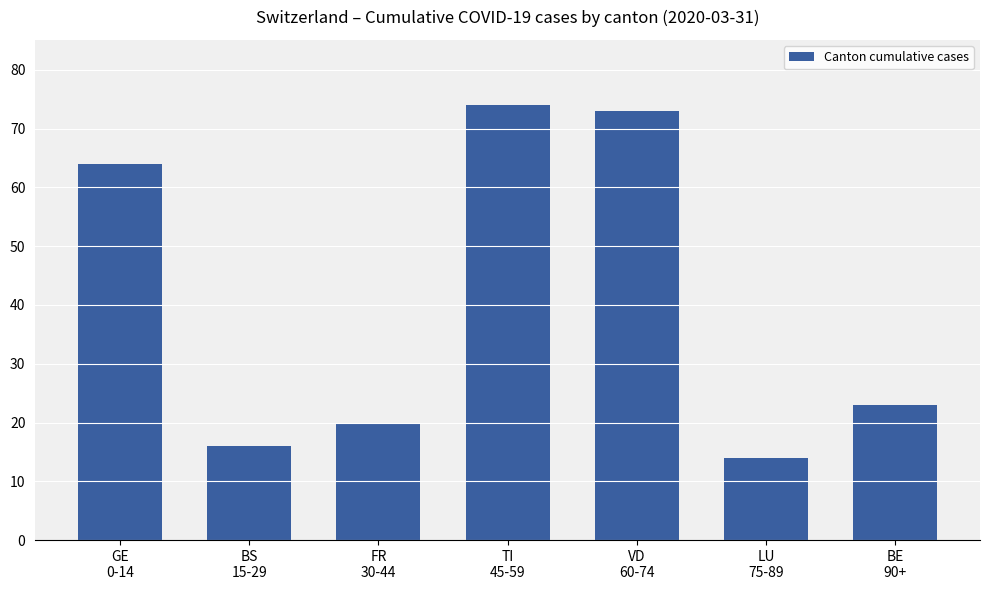

What is the ratio of the value at FR
30-44 to the value at TI
45-59?

0.3